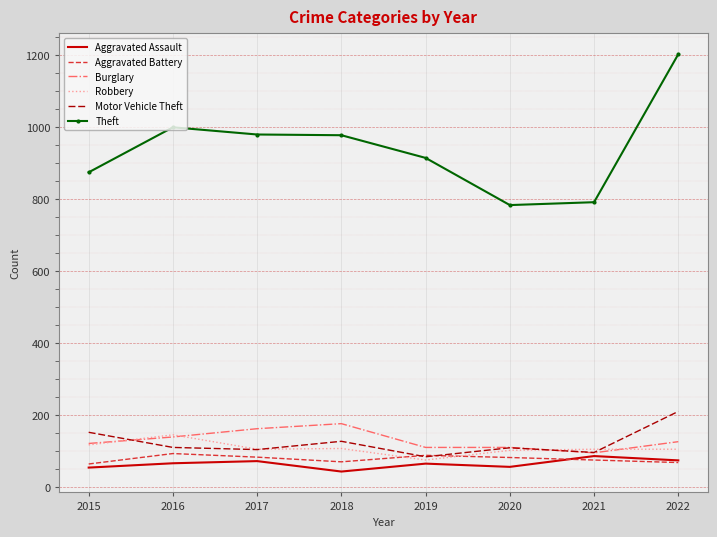

The Robbery series shows 181 at 2022. True or false?

False